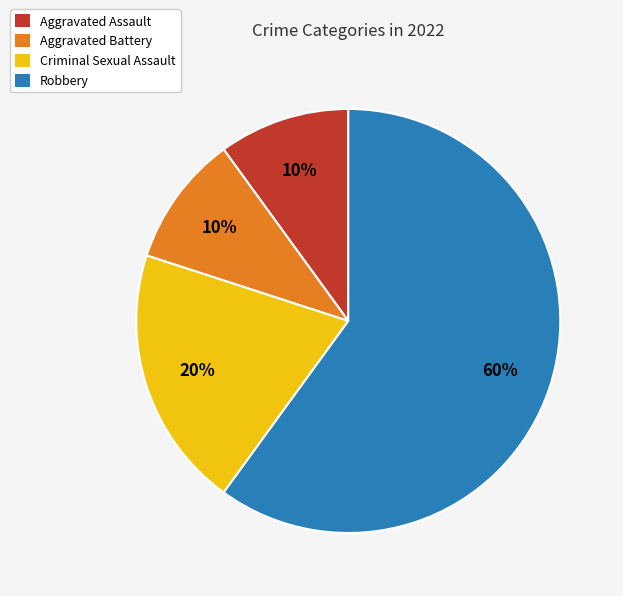

Is it true that Robbery is 46% of the pie?

False